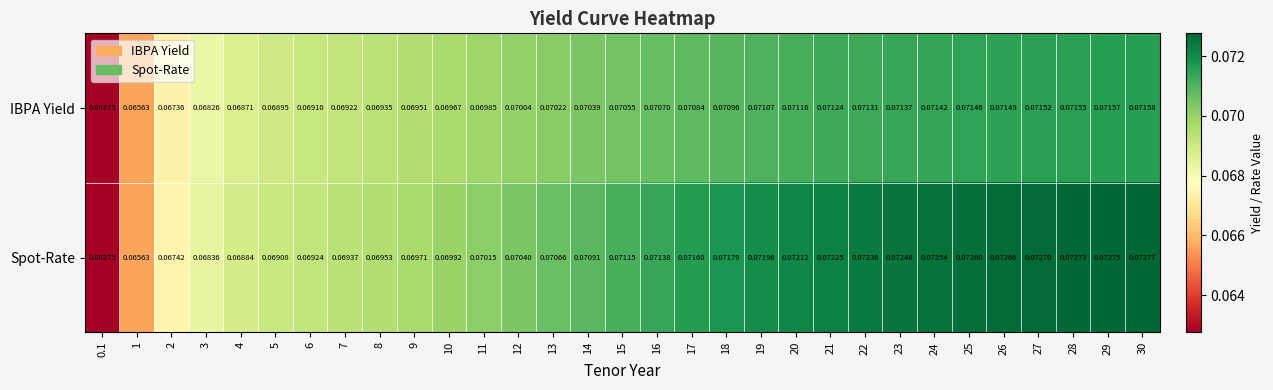

Rank the series at 30 from highest to lowest value.

Spot-Rate, IBPA Yield